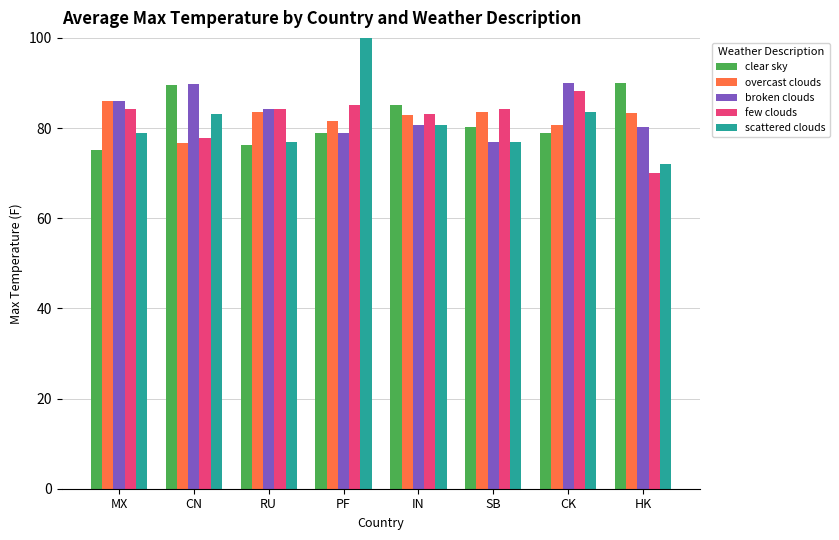

What is the label of the 1st bar from the left?

MX